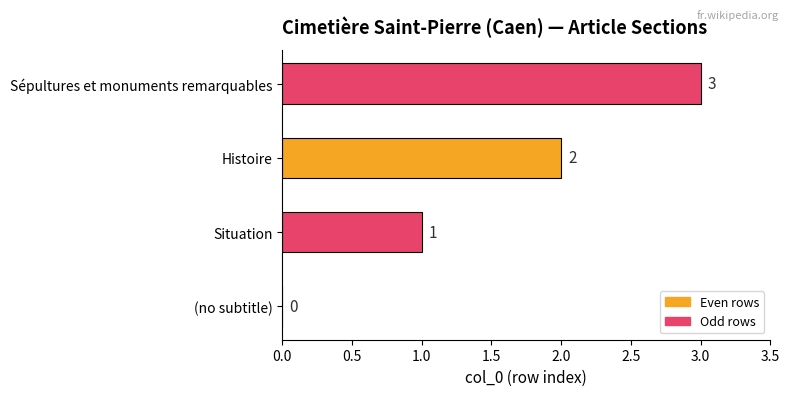

The chart shows a value of 0 at (no subtitle). True or false?

True